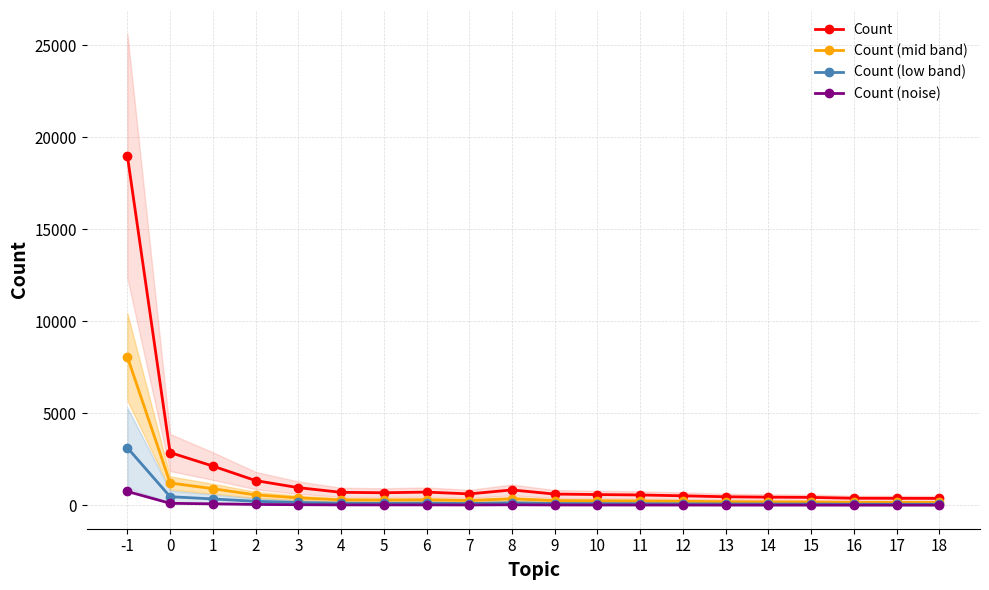

List the series in order of their peak value, lowest first.

Count (noise), Count (low band), Count (mid band), Count